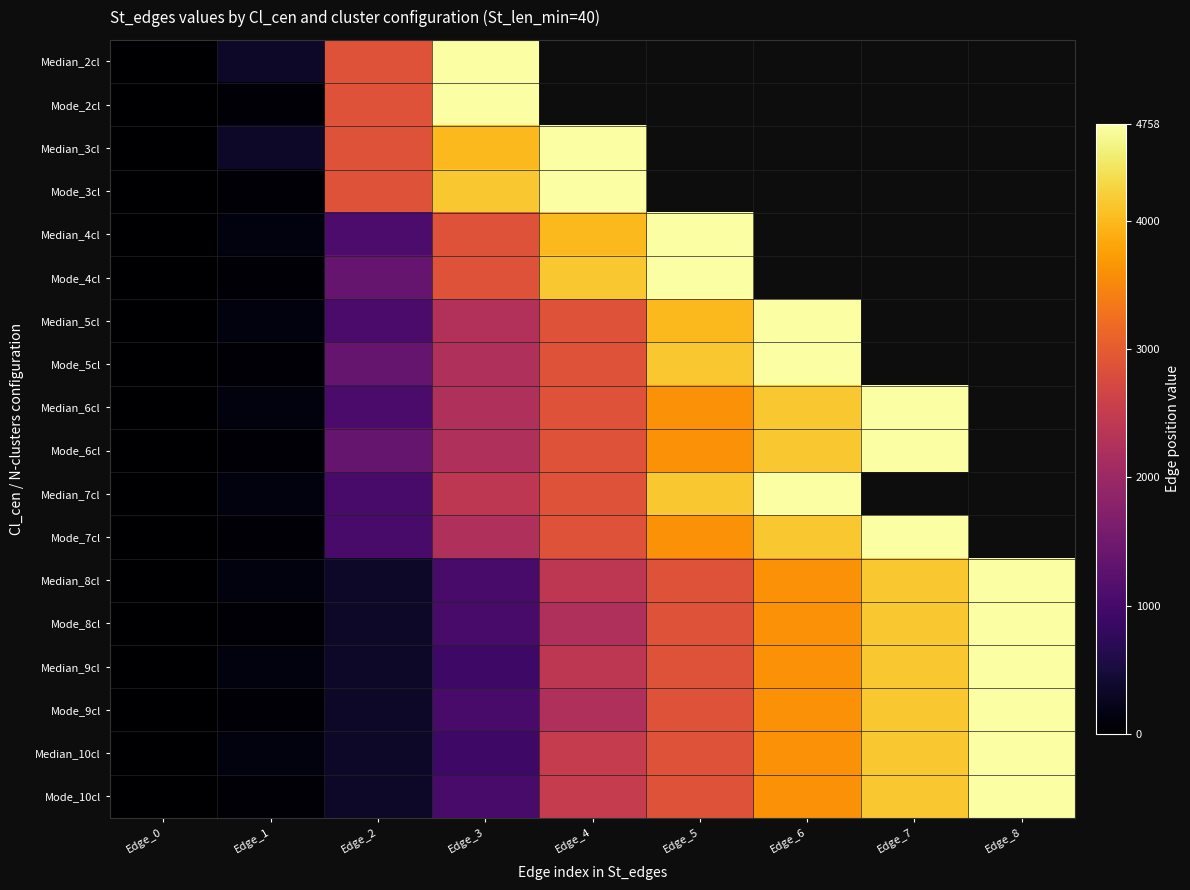

What is the average value of the Mode_10cl series?

2146.7